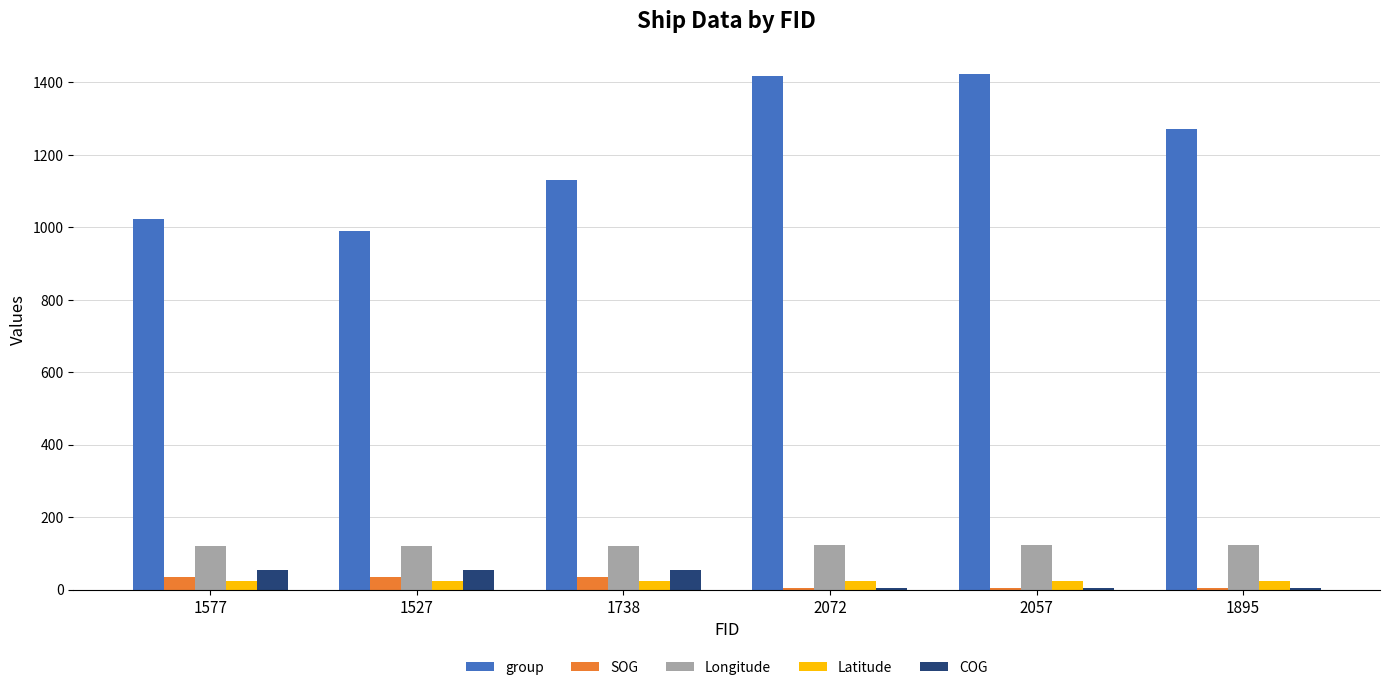

Which series has the largest total across all categories?

group